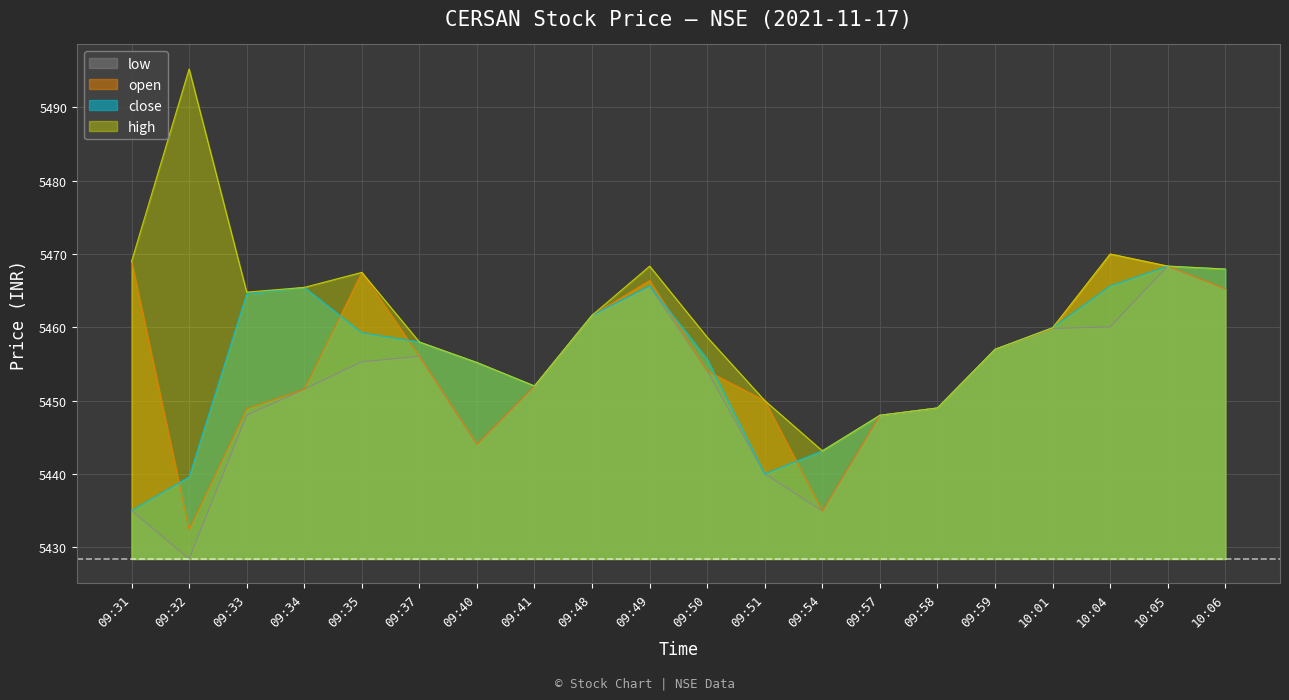

True or false: open and high cross at least once.

False